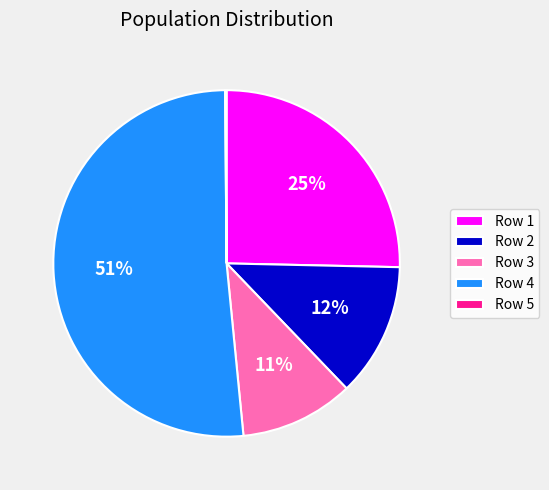

True or false: Row 1 accounts for 25% of the total.

True